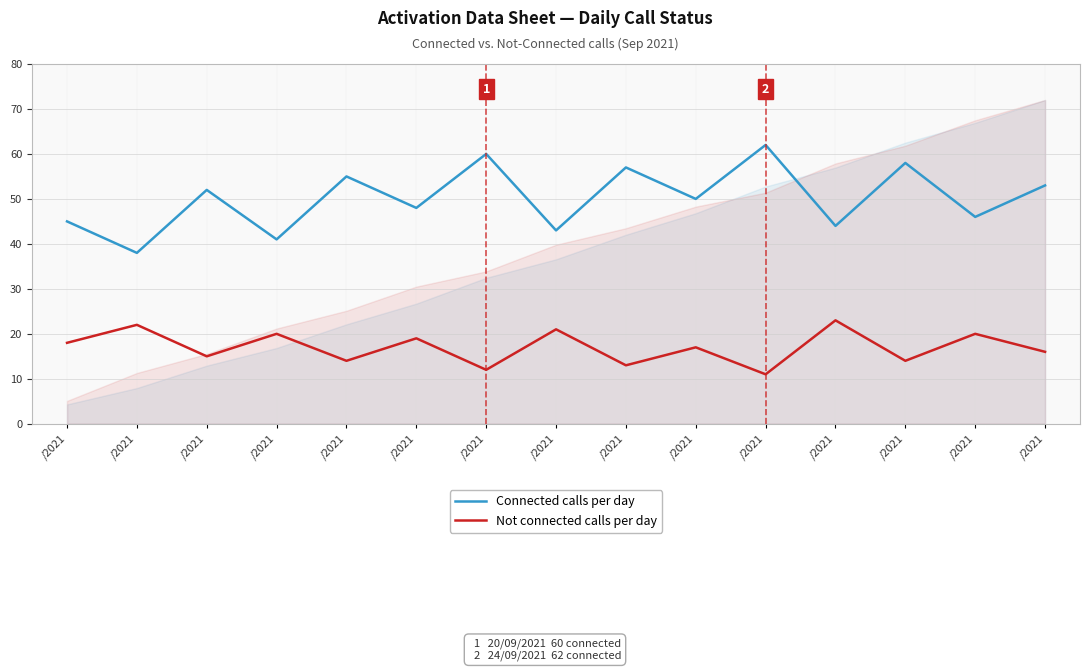

Which label corresponds to the smallest value in the chart?

/2021